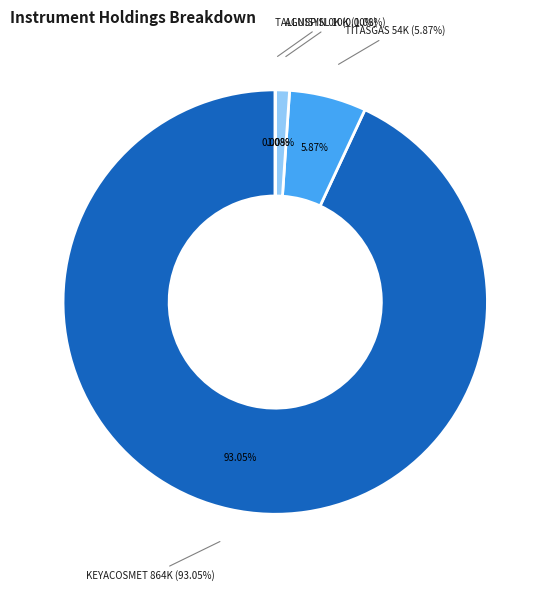

What is the largest slice in the pie chart?

KEYACOSMET